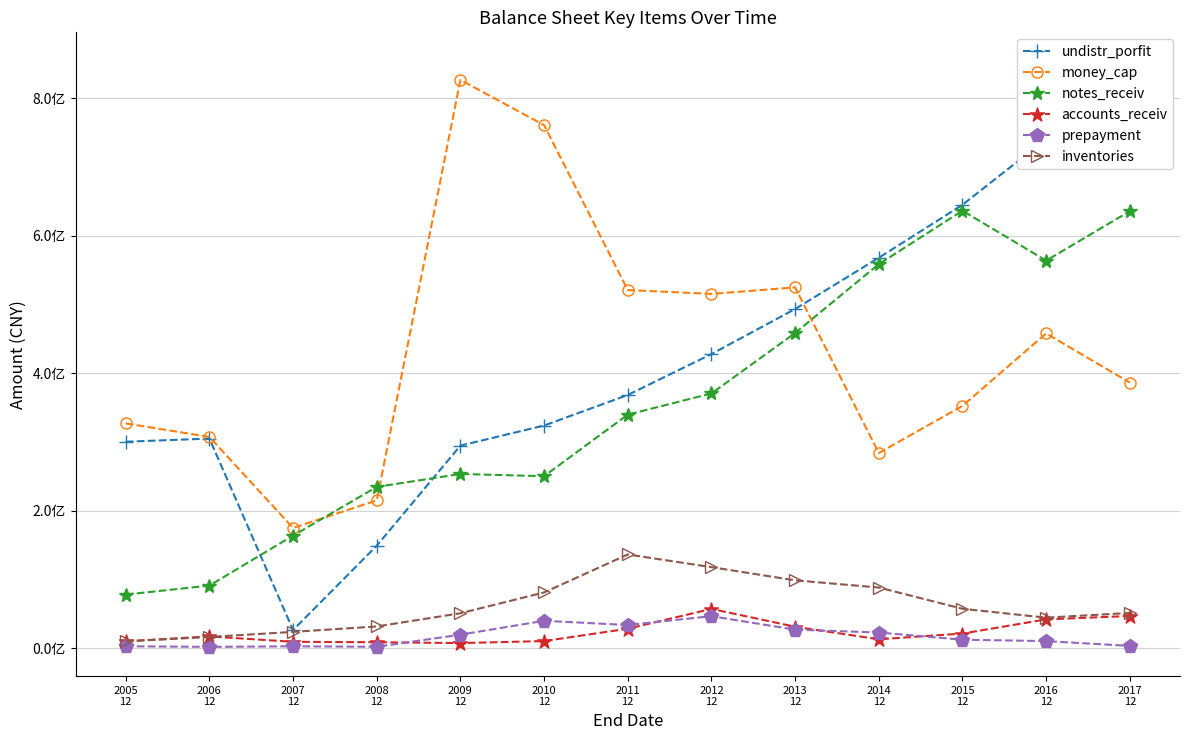

Reading left to right, what are all the values shown in this chart?

undistr_porfit: 300313033.7	304934733.4	26191606.5	148997298.5	294656864.6	323872544.5	368361951.4	427909409.0	493478353.2	568024813.8	645166175.9	740823577.8	853609015.2
money_cap: 326949924.2	307317310.9	174813791.8	214947140.1	826966065.9	761109620.1	521130741.0	515474495.7	524986061.6	283872711.7	352438938.7	457927646.5	386432943.1
notes_receiv: 77884427.2	90906768.1	163694273.2	234544023.0	253398247.5	250161105.9	339794171.1	370586238.0	458567546.5	558722752.8	636566372.0	563905466.3	635893903.4
accounts_receiv: 9815721.2	16934477.2	9098262.7	8469379.3	7261414.1	10153353.7	28119811.5	57004064.9	31039584.6	12762939.8	21112602.0	41729064.4	46674906.0
prepayment: 2589084.6	1747371.7	2560218.9	1859505.2	19507362.1	39683087.6	33558626.4	46412339.5	26809088.1	22612711.3	12130855.0	10119477.1	3134467.0
inventories: 9785401.8	16171186.6	23535791.5	31466606.3	50636930.5	80930968.6	136232857.8	117769229.2	98579921.7	88113348.4	57182128.9	44243928.4	51108373.0